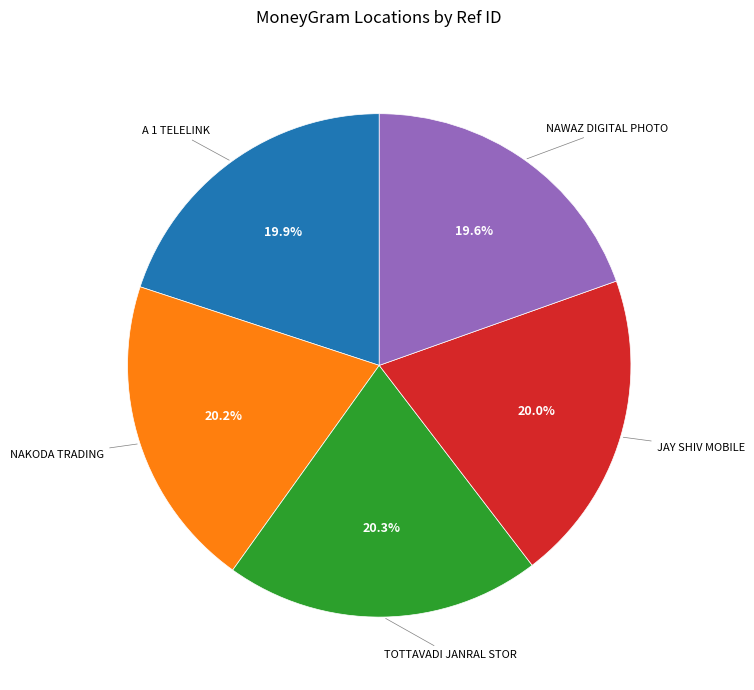

Is there a majority slice in this chart?

No